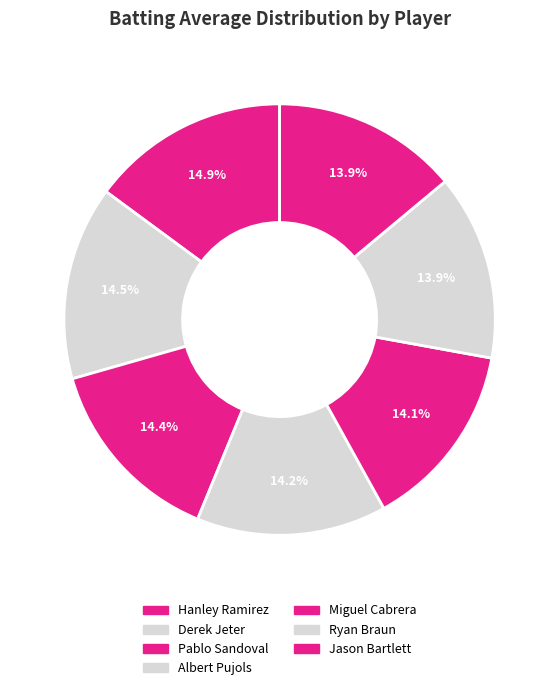

To the nearest percent, what is the difference between the largest and smallest slice percentages?

1%